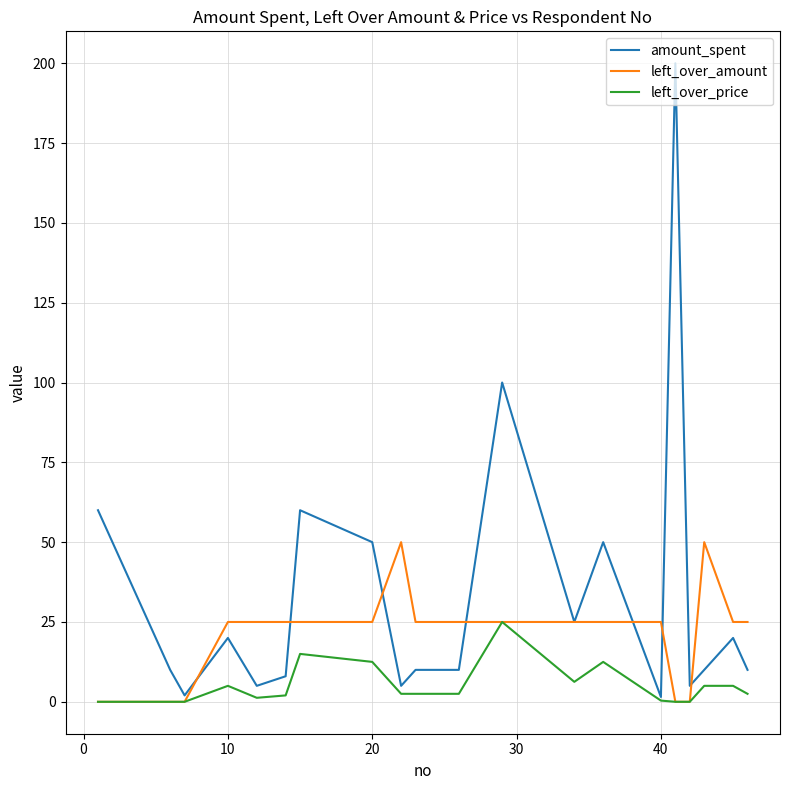

Which series has the largest range (max minus min)?

amount_spent